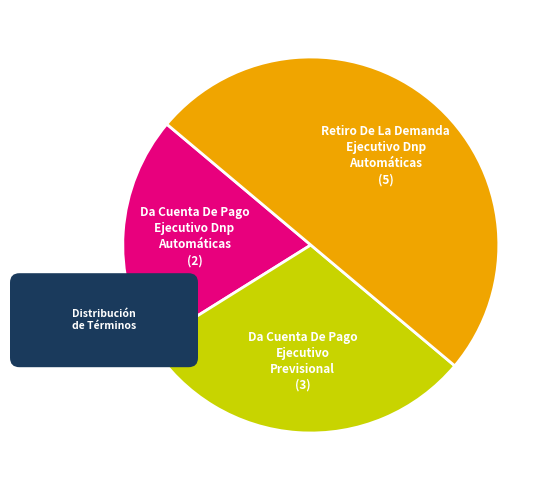

True or false: Da Cuenta De Pago Ejecutivo Previsional accounts for 30% of the total.

True